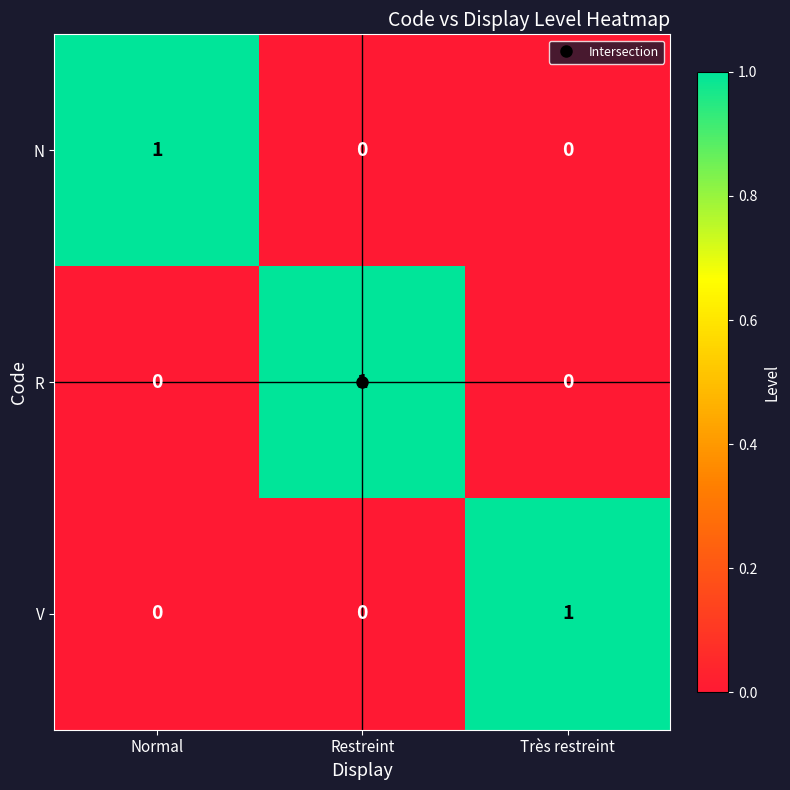

How many values in V are above zero?

1